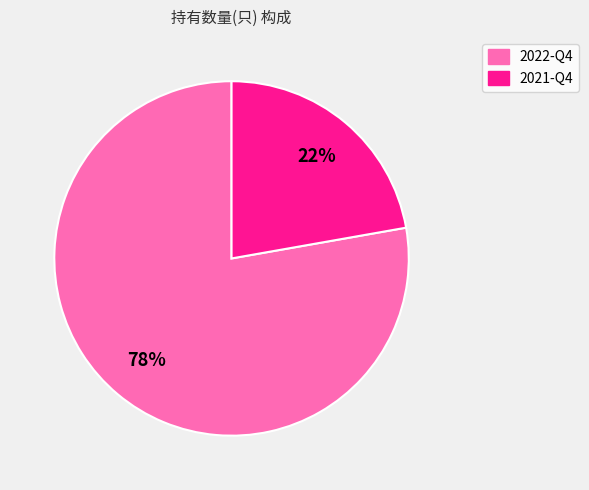

Rank the categories by value from highest to lowest.

2022-Q4, 2021-Q4